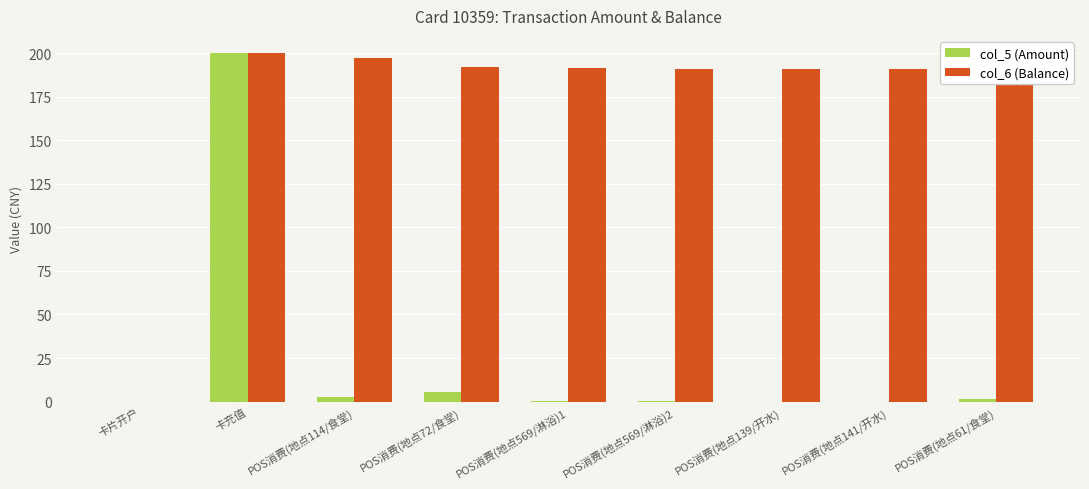

The col_6 (Balance) series shows 191.9 at POS消费(地点72/食堂). True or false?

True